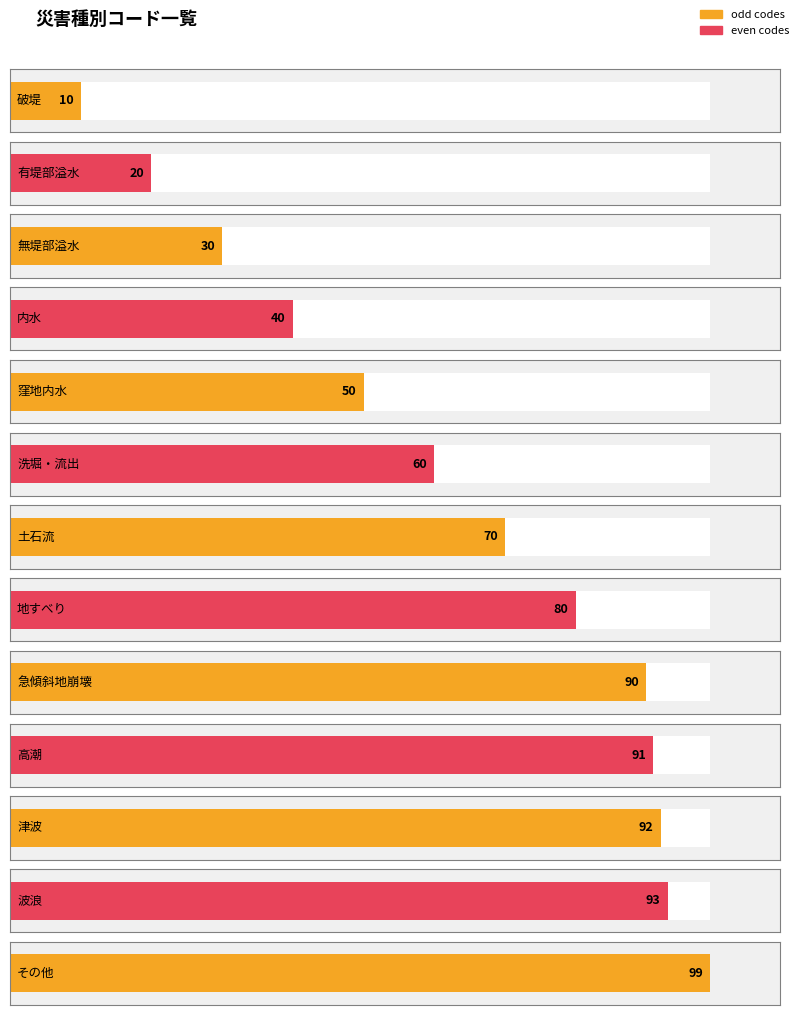

Rank the categories by value from lowest to highest.

破堤, 有堤部溢水, 無堤部溢水, 内水, 窪地内水, 洗堀・流出, 土石流, 地すべり, 急傾斜地崩壊, 高潮, 津波, 波浪, その他